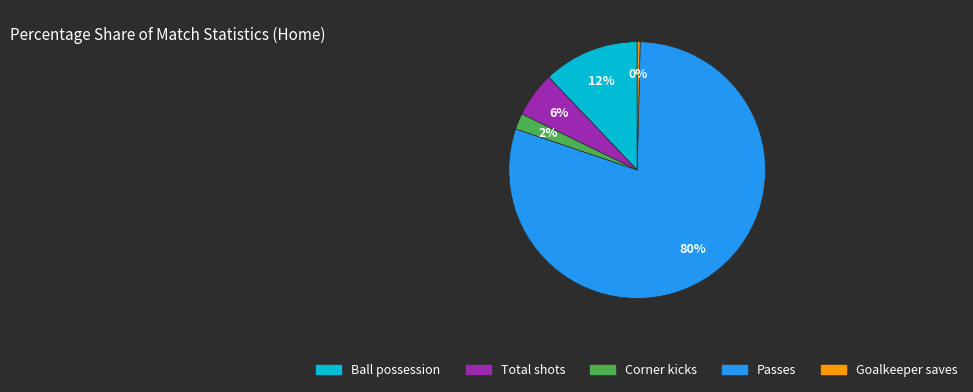

How many segments does this pie chart have?

5